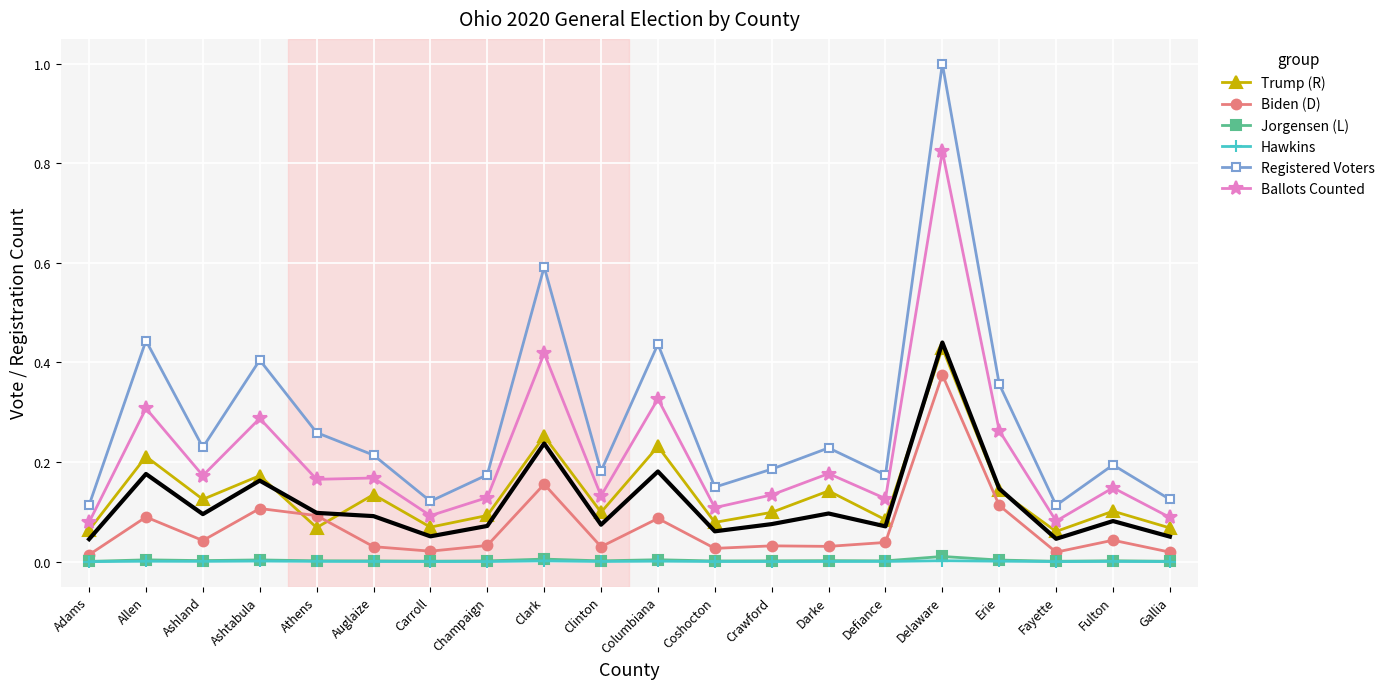

At Fayette, list the series in order from smallest to largest.

Hawkins, Jorgensen (L), Biden (D), Trump (R), Ballots Counted, Registered Voters